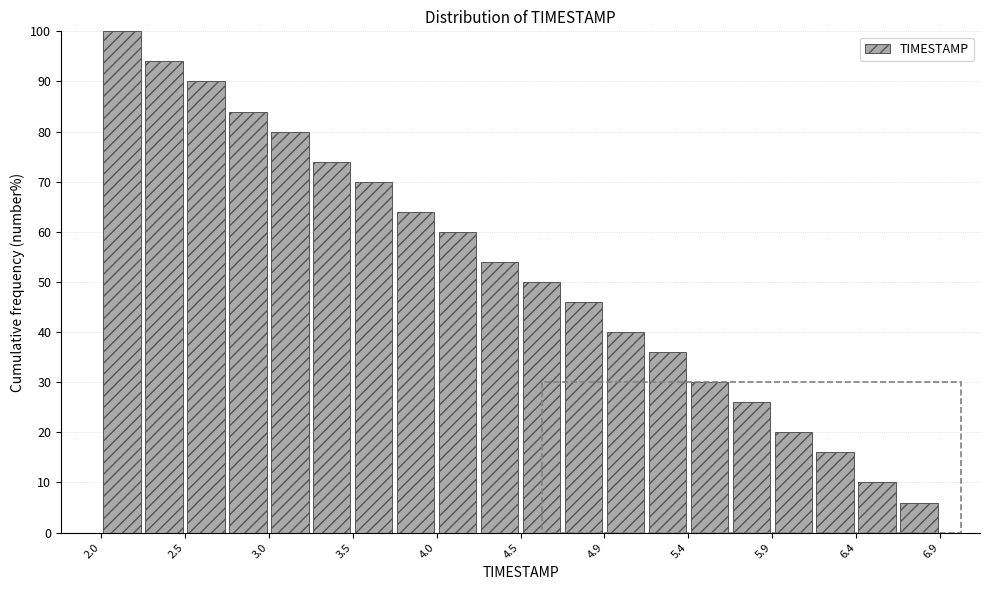

Reading left to right, list every bar in this chart as the range it spans on the x-axis followed by its height. Neither the bar edges nor the heights are printed on the chart, so give them approximately, as read against the axes.

2.000 to 2.245: 100
2.245 to 2.490: 94
2.490 to 2.735: 90
2.735 to 2.980: 84
2.980 to 3.225: 80
3.225 to 3.470: 74
3.470 to 3.715: 70
3.715 to 3.960: 64
3.960 to 4.205: 60
4.205 to 4.450: 54
4.450 to 4.695: 50
4.695 to 4.940: 46
4.940 to 5.185: 40
5.185 to 5.430: 36
5.430 to 5.675: 30
5.675 to 5.920: 26
5.920 to 6.165: 20
6.165 to 6.410: 16
6.410 to 6.655: 10
6.655 to 6.900: 6